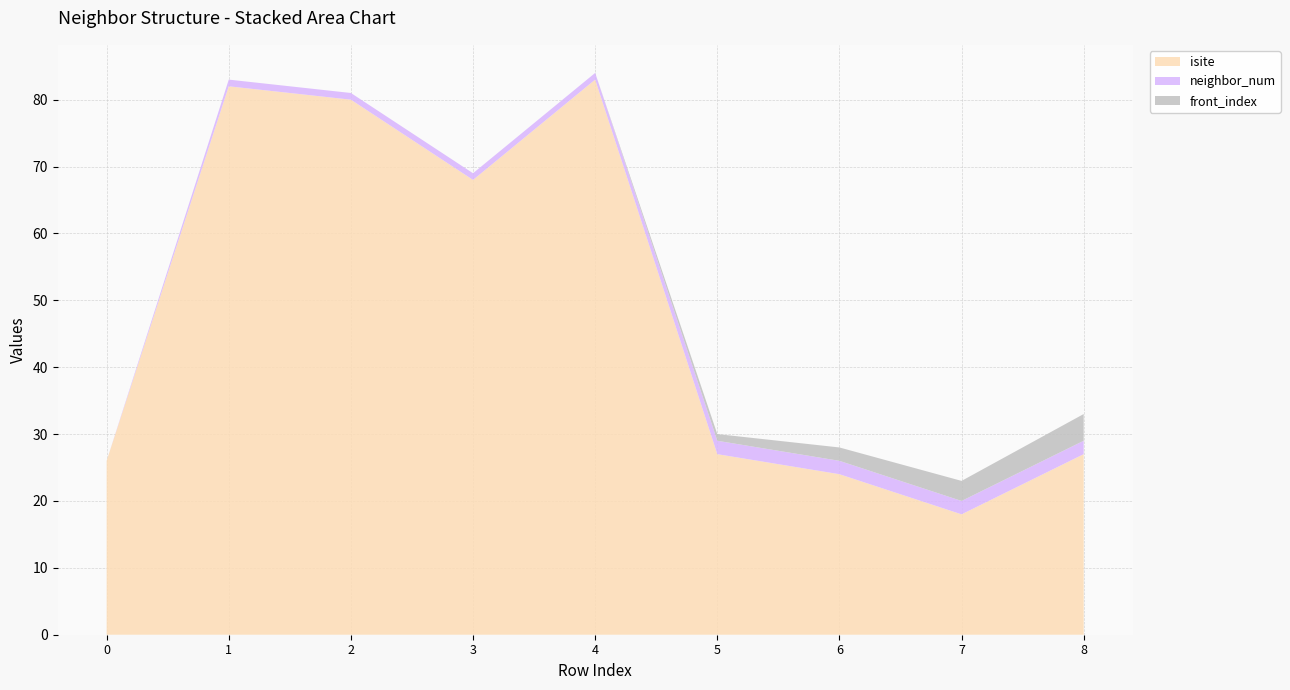

Reading left to right, list all the values displayed in this chart.

isite: 0=26	1=82	2=80	3=68	4=83	5=27	6=24	7=18	8=27
neighbor_num: 0=0	1=1	2=1	3=1	4=1	5=2	6=2	7=2	8=2
front_index: 0=0	1=0	2=0	3=0	4=0	5=1	6=2	7=3	8=4